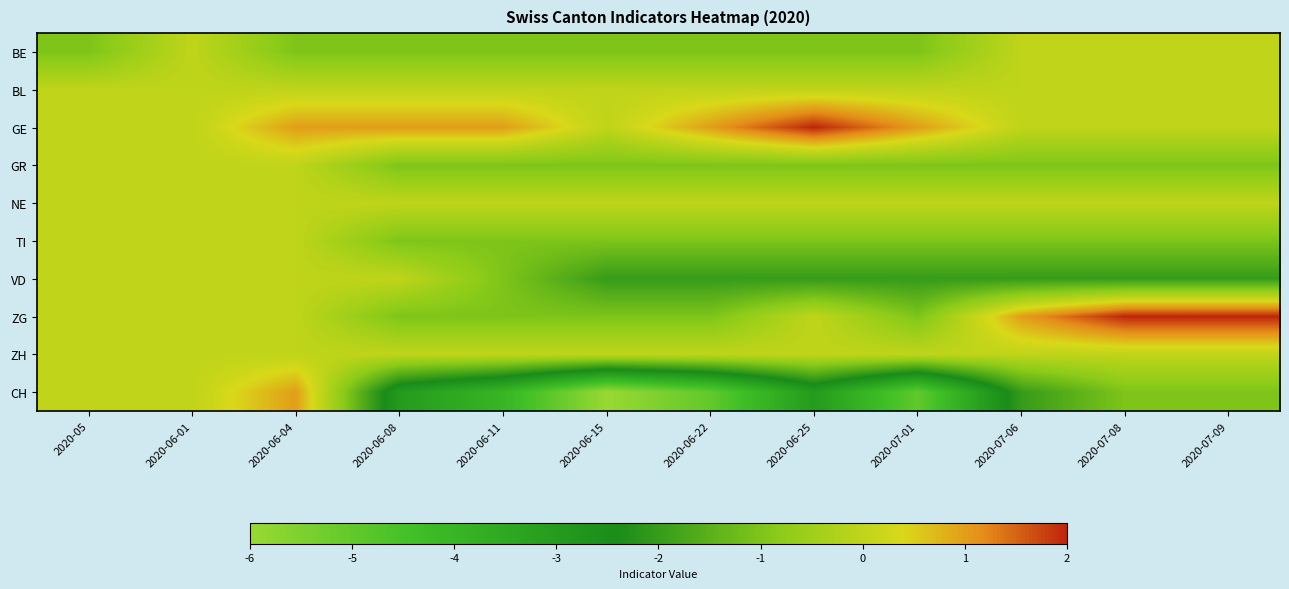

Reading left to right, transcribe all the data shown in this chart.

BE: 2020-05=-1	2020-06-01=0	2020-06-04=-1	2020-06-08=-1	2020-06-11=-1	2020-06-15=-1	2020-06-22=-1	2020-06-25=-1	2020-07-01=-1	2020-07-06=0	2020-07-08=0	2020-07-09=0
BL: 2020-05=0	2020-06-01=0	2020-06-04=0	2020-06-08=0	2020-06-11=0	2020-06-15=0	2020-06-22=0	2020-06-25=0	2020-07-01=0	2020-07-06=0	2020-07-08=0	2020-07-09=0
GE: 2020-05=0	2020-06-01=0	2020-06-04=1	2020-06-08=1	2020-06-11=1	2020-06-15=0	2020-06-22=1	2020-06-25=2	2020-07-01=1	2020-07-06=0	2020-07-08=0	2020-07-09=0
GR: 2020-05=0	2020-06-01=0	2020-06-04=0	2020-06-08=-1	2020-06-11=-1	2020-06-15=-1	2020-06-22=-1	2020-06-25=-1	2020-07-01=-1	2020-07-06=-1	2020-07-08=-1	2020-07-09=-1
NE: 2020-05=0	2020-06-01=0	2020-06-04=0	2020-06-08=0	2020-06-11=0	2020-06-15=0	2020-06-22=0	2020-06-25=0	2020-07-01=0	2020-07-06=0	2020-07-08=0	2020-07-09=0
TI: 2020-05=0	2020-06-01=0	2020-06-04=0	2020-06-08=-1	2020-06-11=-1	2020-06-15=-1	2020-06-22=-1	2020-06-25=-1	2020-07-01=-1	2020-07-06=-1	2020-07-08=-1	2020-07-09=-1
VD: 2020-05=0	2020-06-01=0	2020-06-04=0	2020-06-08=0	2020-06-11=-1	2020-06-15=-2	2020-06-22=-2	2020-06-25=-2	2020-07-01=-2	2020-07-06=-2	2020-07-08=-2	2020-07-09=-2
ZG: 2020-05=0	2020-06-01=0	2020-06-04=0	2020-06-08=-1	2020-06-11=-1	2020-06-15=-1	2020-06-22=-1	2020-06-25=0	2020-07-01=-1	2020-07-06=1	2020-07-08=2	2020-07-09=2
ZH: 2020-05=0	2020-06-01=0	2020-06-04=0	2020-06-08=0	2020-06-11=0	2020-06-15=0	2020-06-22=0	2020-06-25=0	2020-07-01=0	2020-07-06=0	2020-07-08=0	2020-07-09=0
CH: 2020-05=0	2020-06-01=0	2020-06-04=1	2020-06-08=-3	2020-06-11=-4	2020-06-15=-6	2020-06-22=-5	2020-06-25=-3	2020-07-01=-5	2020-07-06=-2	2020-07-08=-1	2020-07-09=-1